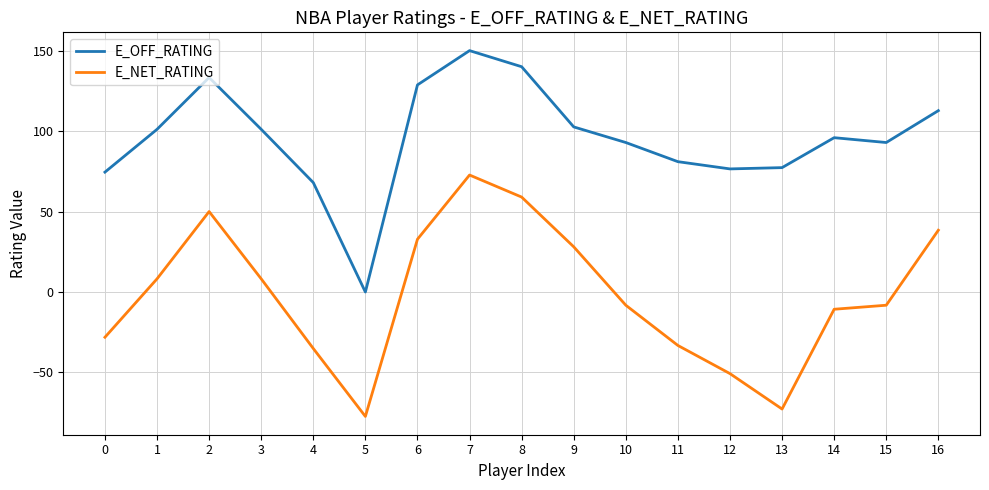

Read the E_OFF_RATING value at 12.

76.5